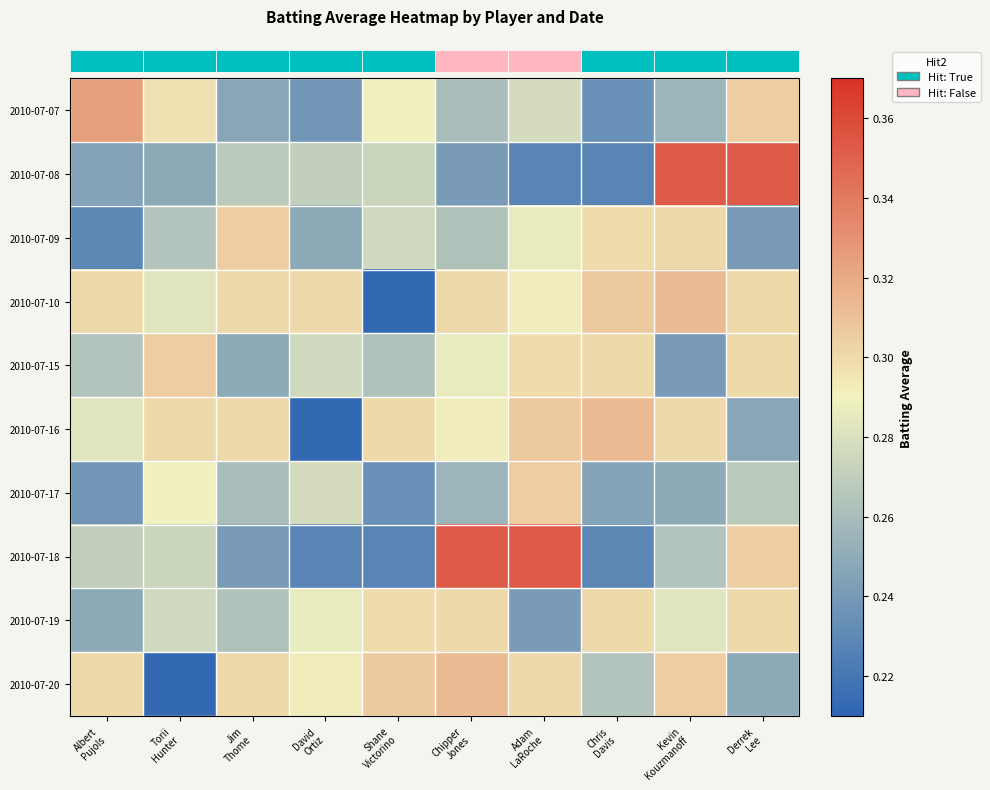

Reading left to right, list all the values displayed in this chart.

row_0: 0.3	0.3	0.2	0.2	0.3	0.3	0.3	0.2	0.3	0.3
row_1: 0.2	0.2	0.3	0.3	0.3	0.2	0.2	0.2	0.4	0.4
row_2: 0.2	0.3	0.3	0.2	0.3	0.3	0.3	0.3	0.3	0.2
row_3: 0.3	0.3	0.3	0.3	0.2	0.3	0.3	0.3	0.3	0.3
row_4: 0.3	0.3	0.2	0.3	0.3	0.3	0.3	0.3	0.2	0.3
row_5: 0.3	0.3	0.3	0.2	0.3	0.3	0.3	0.3	0.3	0.2
row_6: 0.2	0.3	0.3	0.3	0.2	0.3	0.3	0.2	0.2	0.3
row_7: 0.3	0.3	0.2	0.2	0.2	0.4	0.4	0.2	0.3	0.3
row_8: 0.2	0.3	0.3	0.3	0.3	0.3	0.2	0.3	0.3	0.3
row_9: 0.3	0.2	0.3	0.3	0.3	0.3	0.3	0.3	0.3	0.2